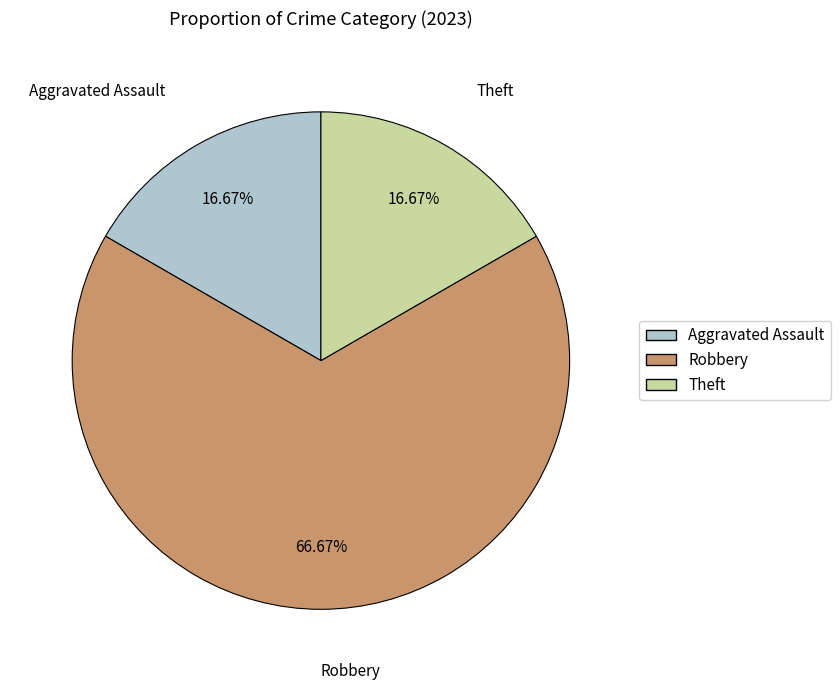

Is there any slice that represents more than half of the pie?

Yes